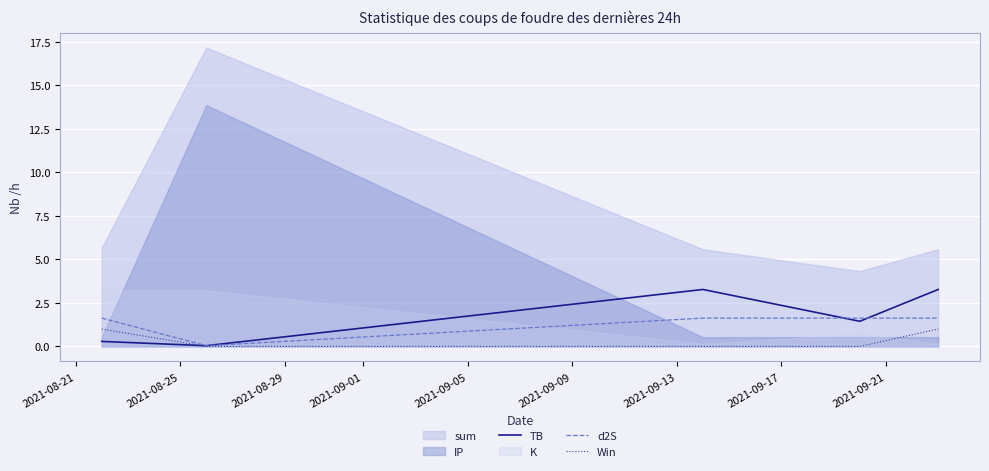

How many values in the Win series exceed 0?

2